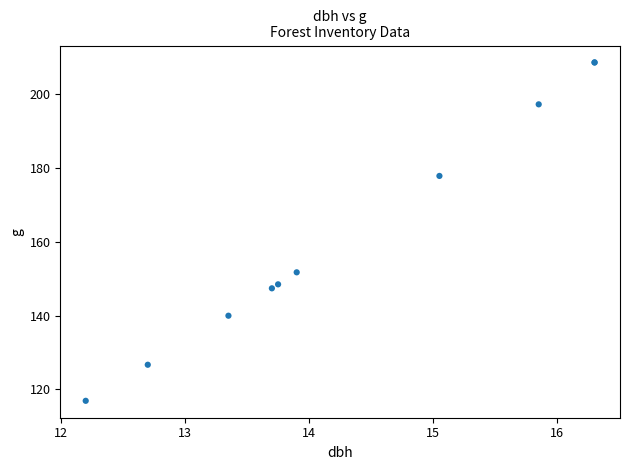

What Y value in the scatter plot is closest to 162?

151.8